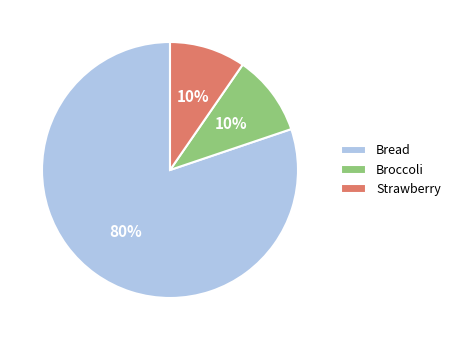

Between Strawberry and Bread, which is larger?

Bread